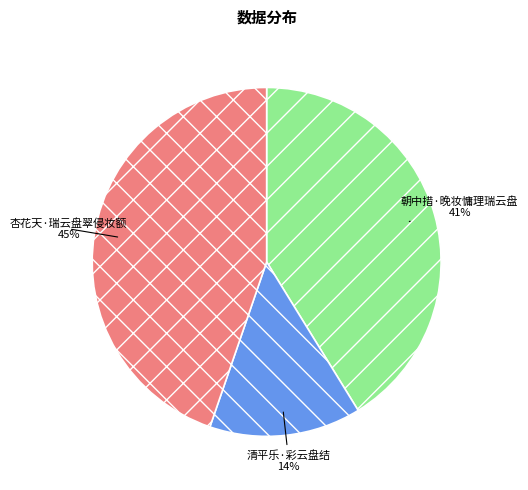

Do 清平乐·彩云盘结 and 朝中措·晚妆慵理瑞云盘 together represent more than half of the pie?

Yes